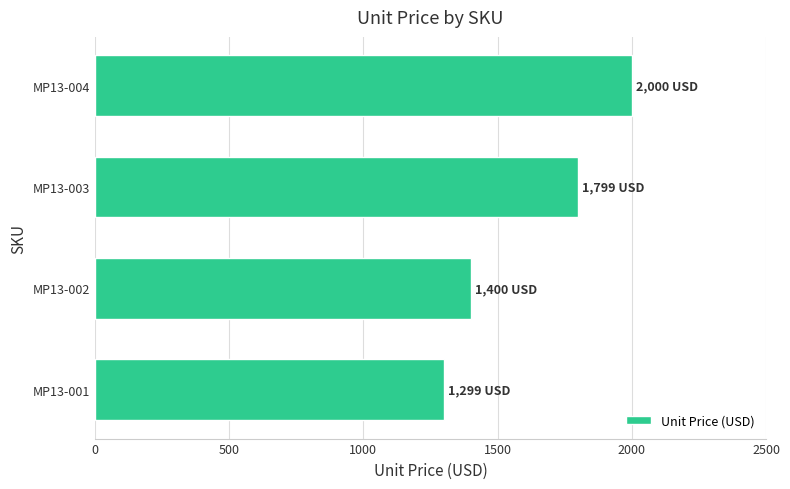

What is the change in value from MP13-001 to MP13-002?

+101